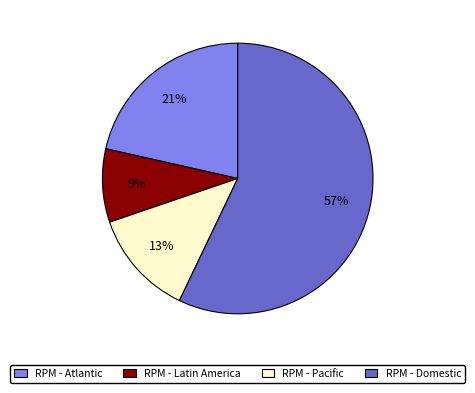

What percentage is the RPM - Atlantic slice, to the nearest percent?

21%